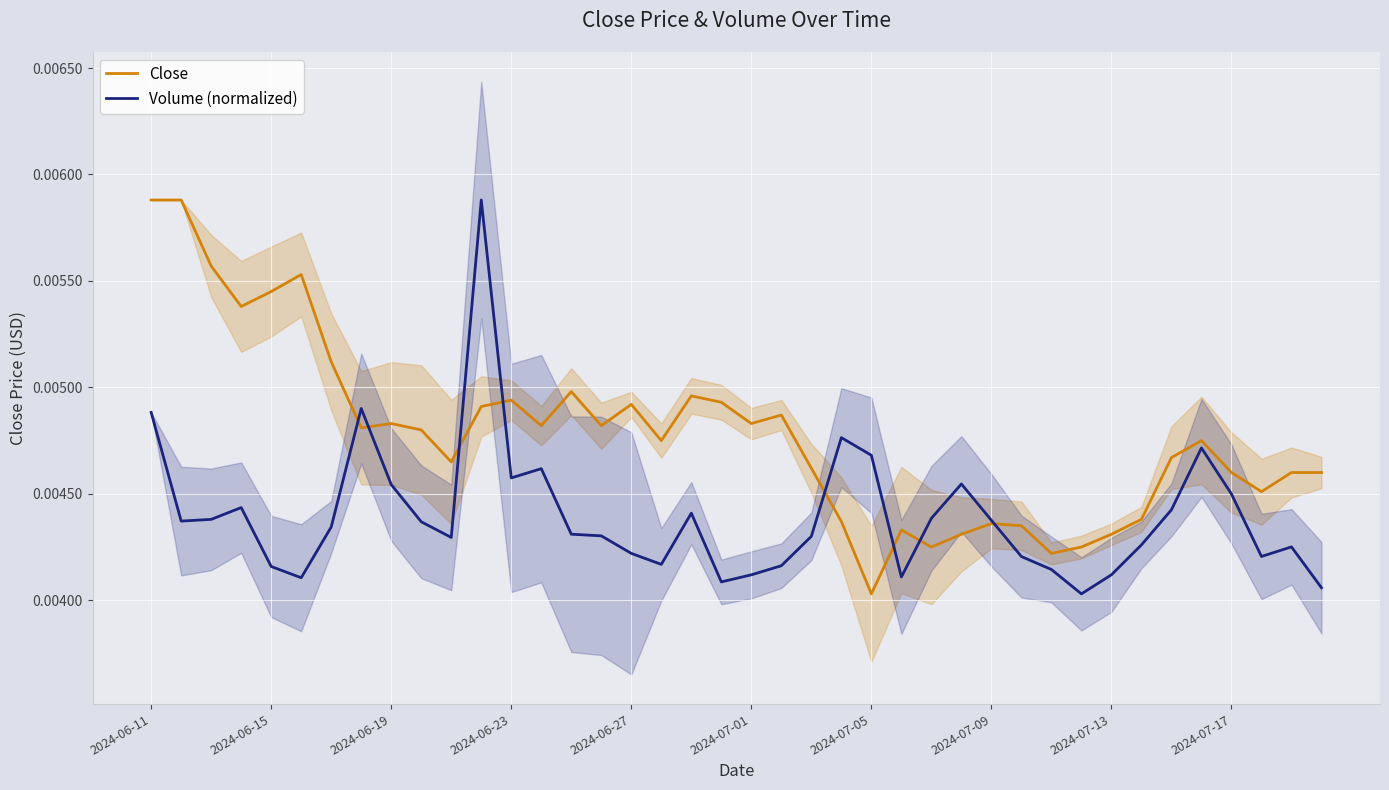

At which label does Close reach its minimum?

2024-07-05